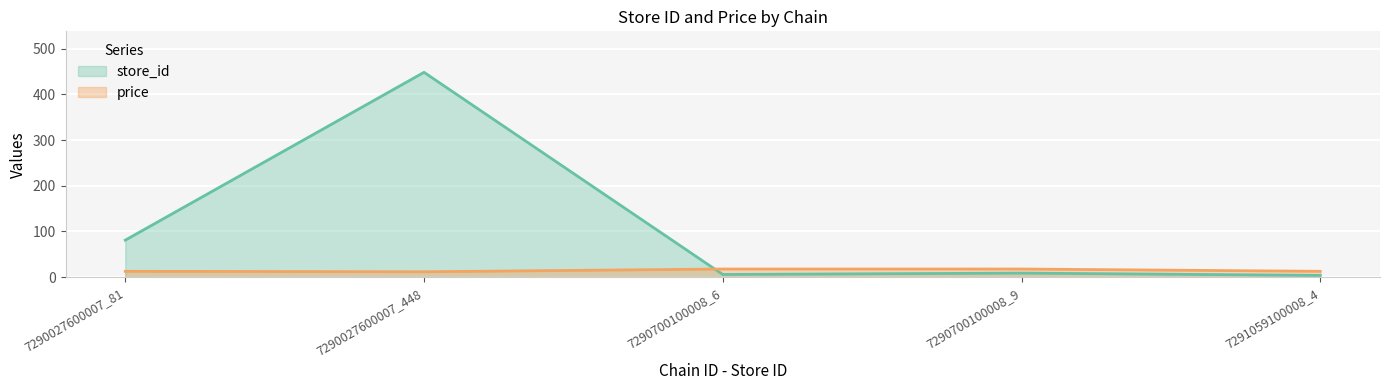

Reading left to right, transcribe all the data shown in this chart.

store_id: 7290027600007_81=81.0	7290027600007_448=448.0	7290700100008_6=6.0	7290700100008_9=9.0	7291059100008_4=4.0
price: 7290027600007_81=12.9	7290027600007_448=11.9	7290700100008_6=17.9	7290700100008_9=17.9	7291059100008_4=12.9